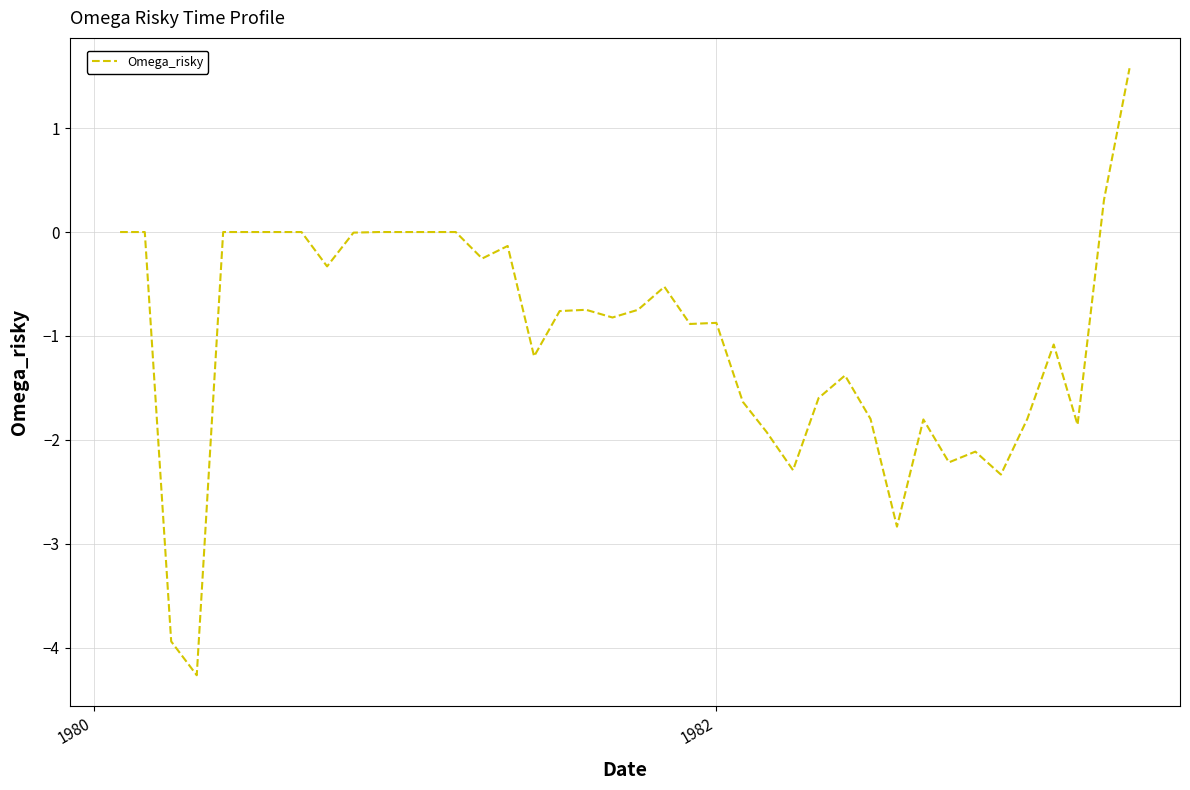

What is the difference between the maximum and minimum values?

5.8